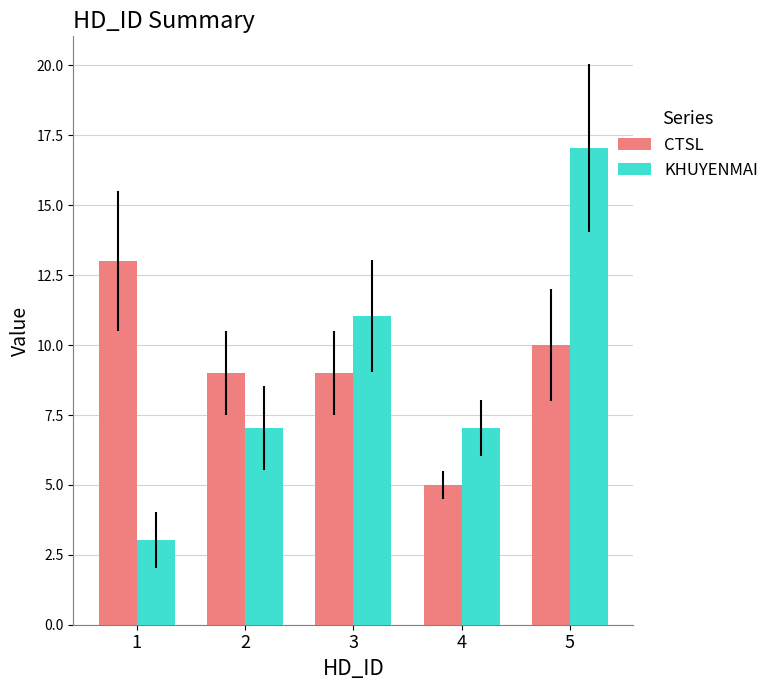

What is the sum of all KHUYENMAI values?

45.2